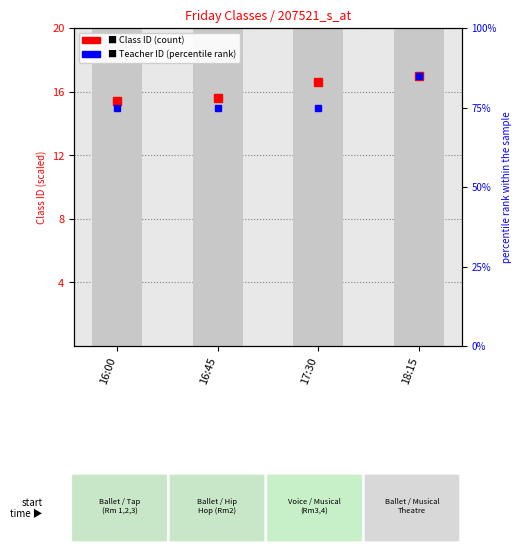

Reading left to right, extract all data points from this chart.

77	78	83	85